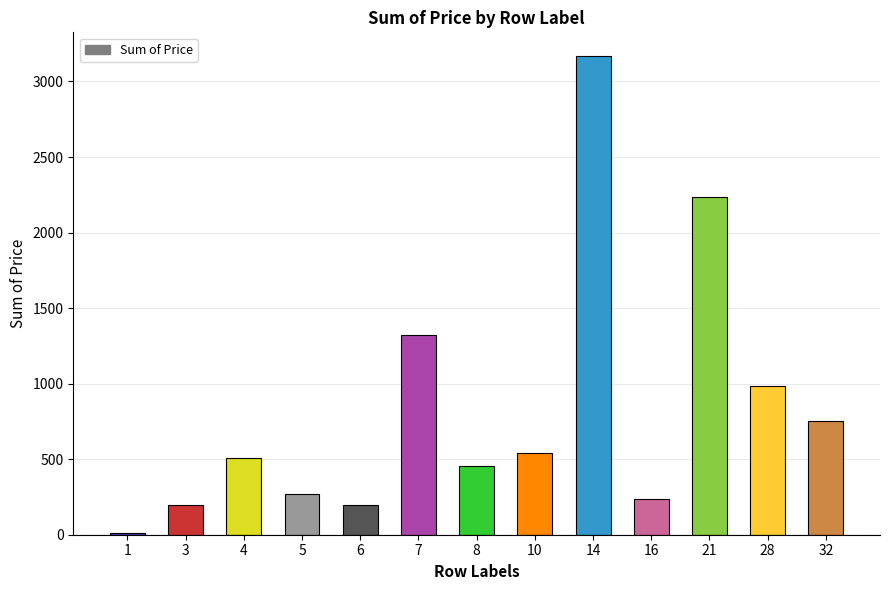

Between 1 and 21, which is larger?

21